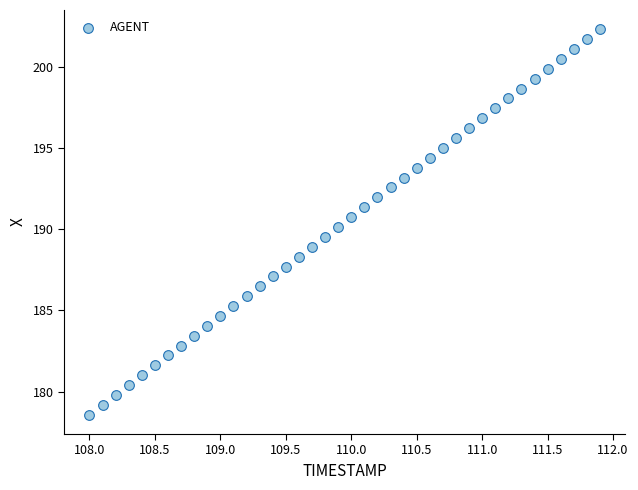

What is the range of Y values (max minus min)?

23.7